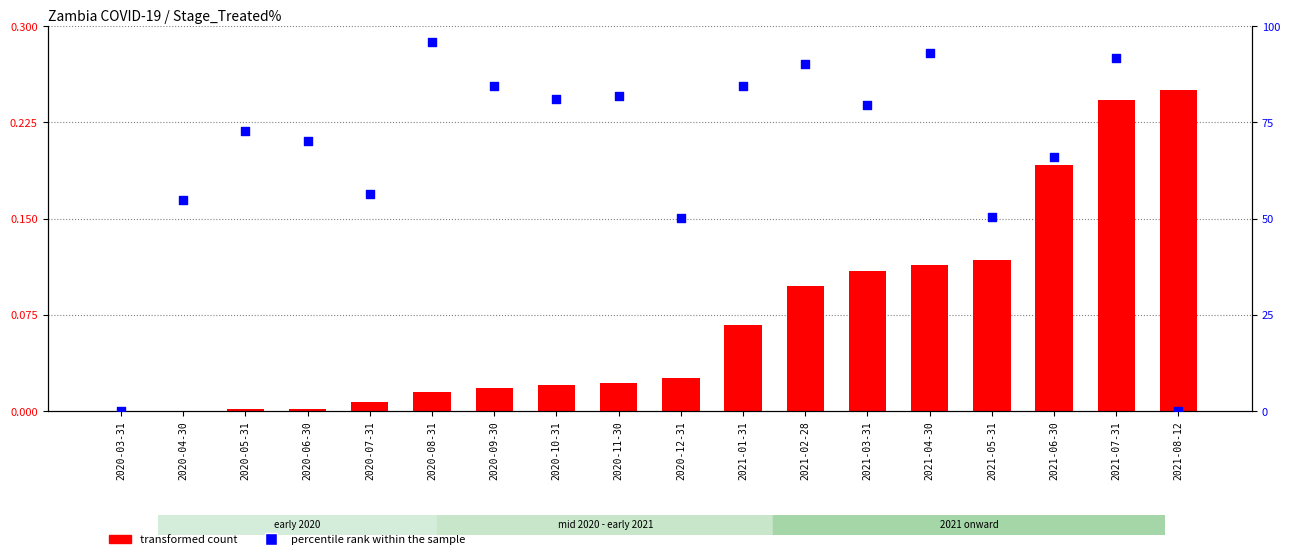

Is the value of transformed count at 2020-10-31 greater than the value of percentile rank within the sample at 2020-12-31?

No